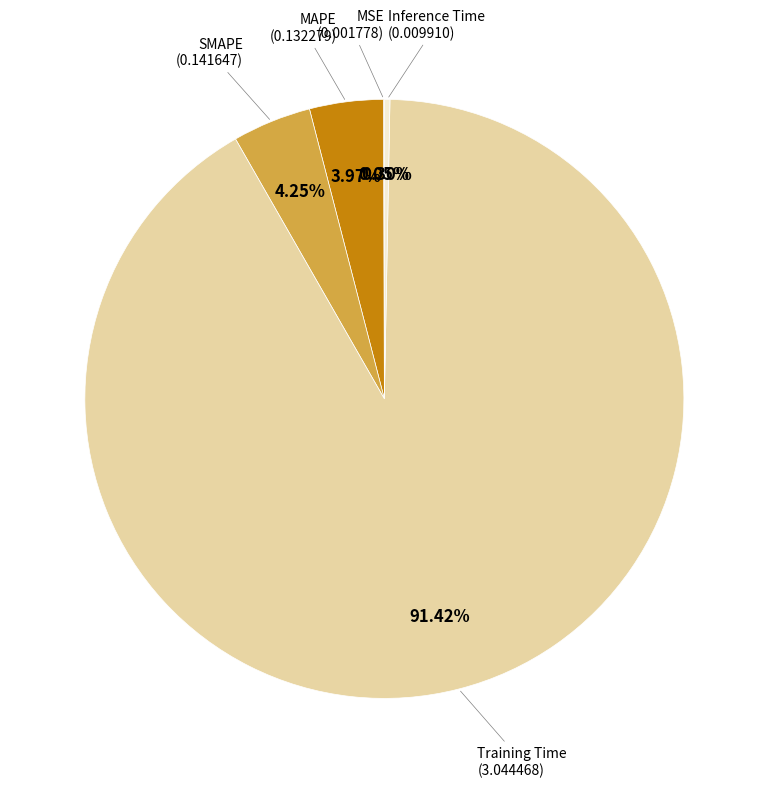

Is there any slice that represents more than half of the pie?

Yes